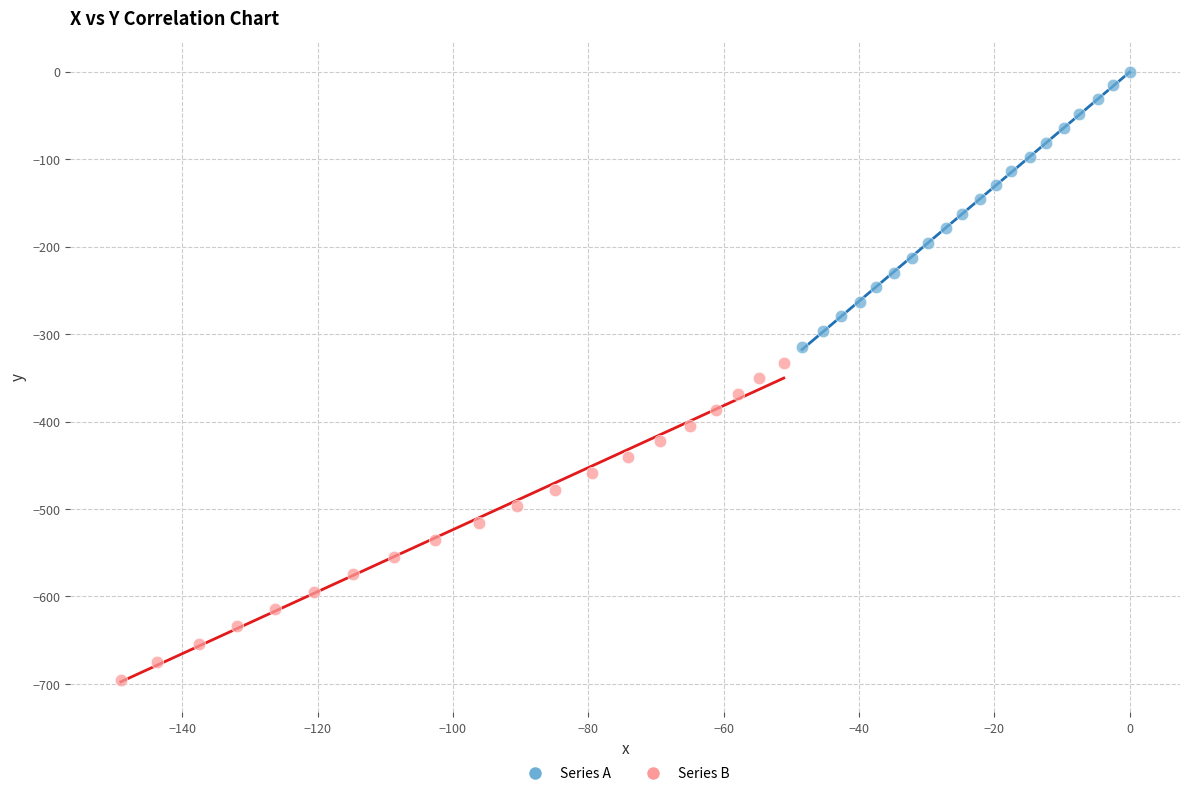

What are all the series names shown in the legend?

Series A, Series B